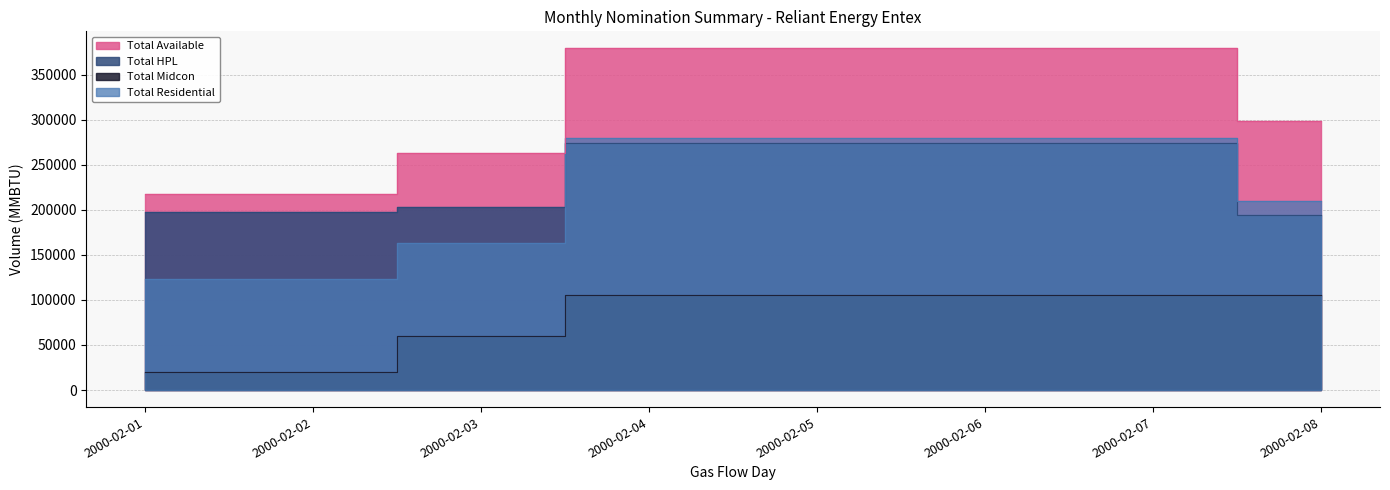

What is the average value of the Total Midcon series?

78125